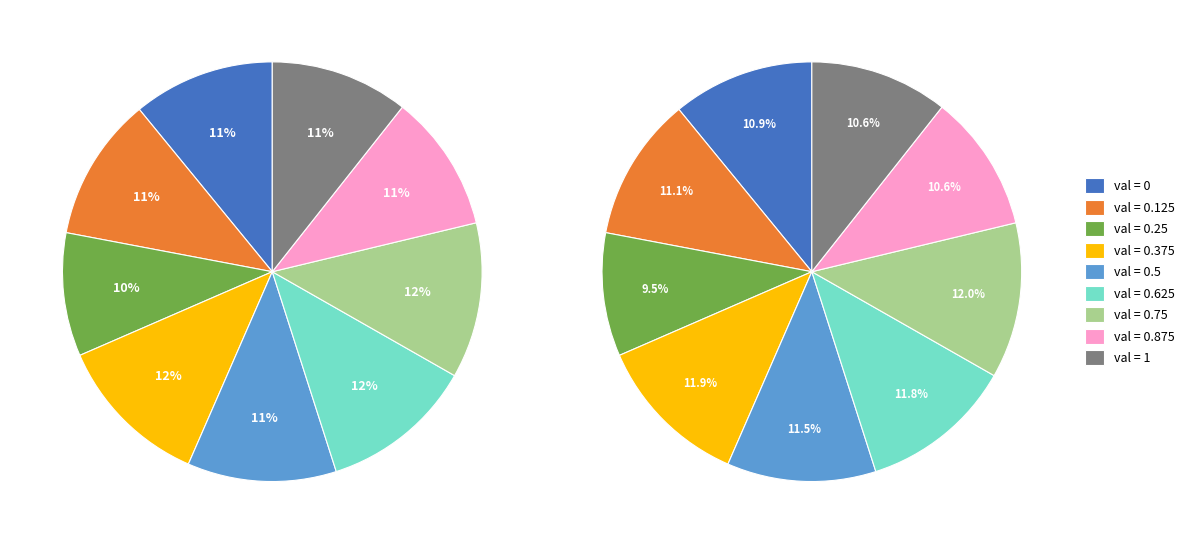

True or false: 0 accounts for 11% of the total.

True